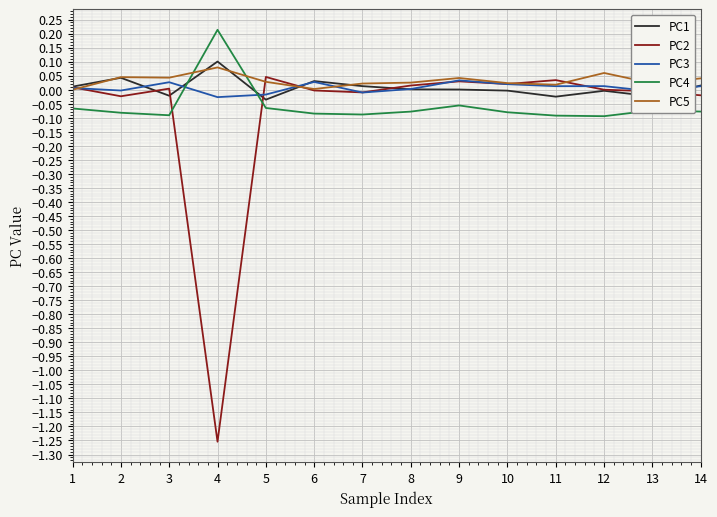

Which series has the widest spread of values?

PC2